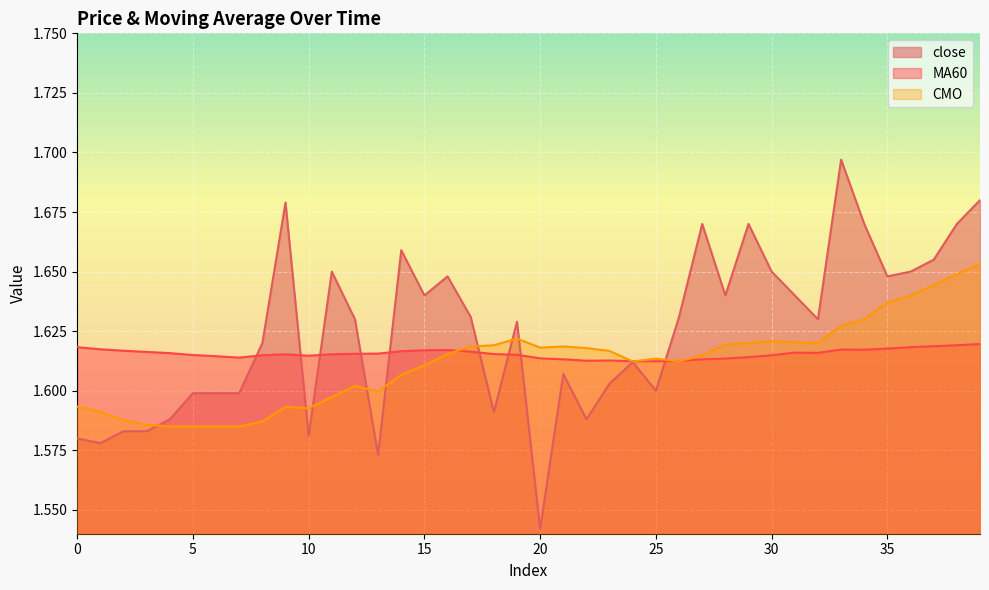

Which category has the highest value in the MA60 series?

39